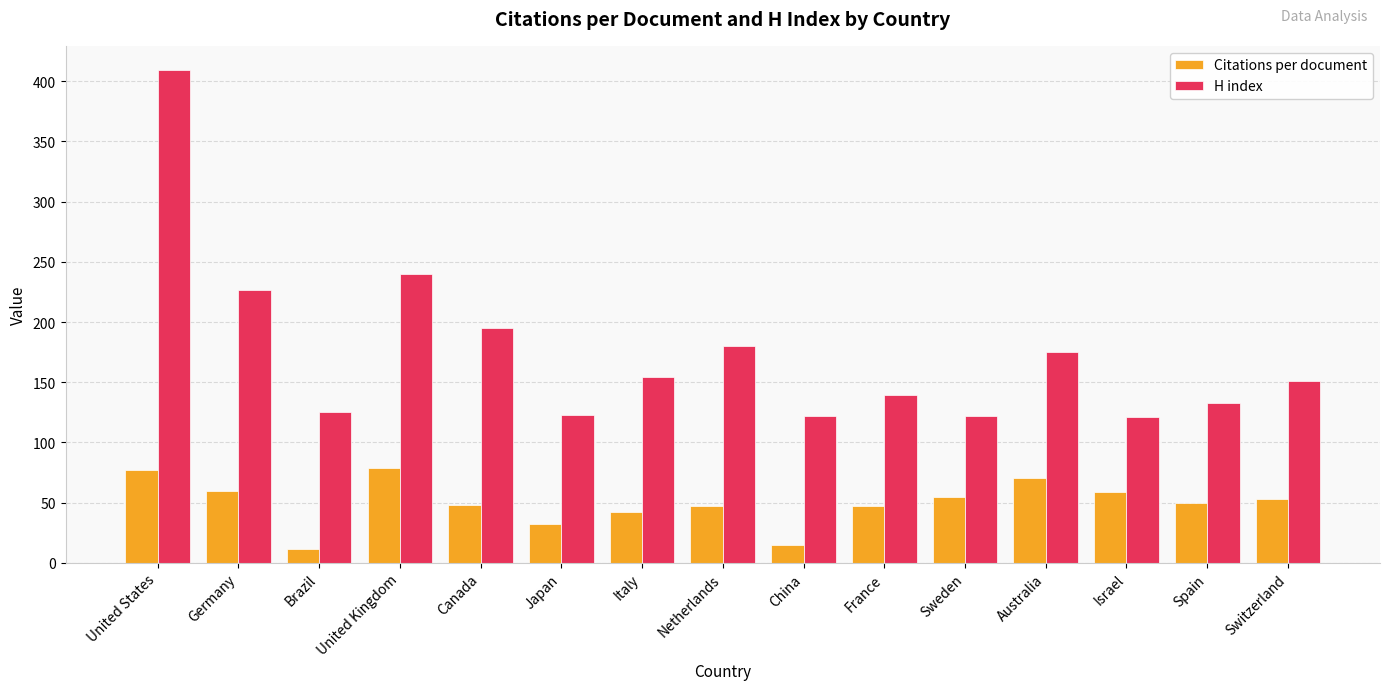

What is the maximum value for H index?

409.0